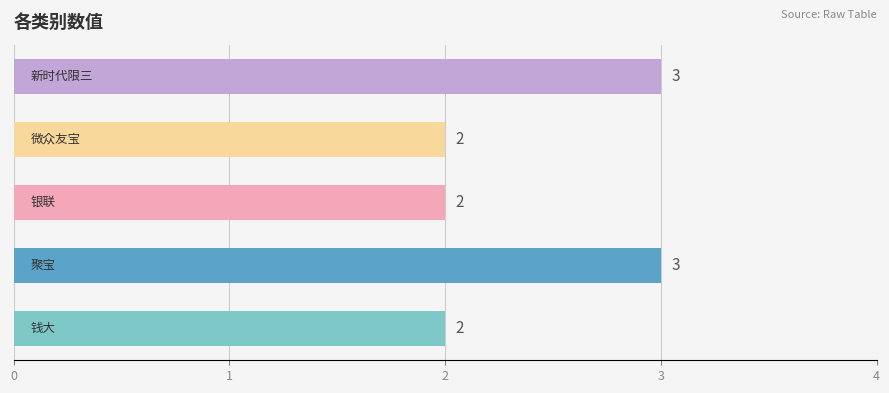

What is the maximum value shown in the chart?

3